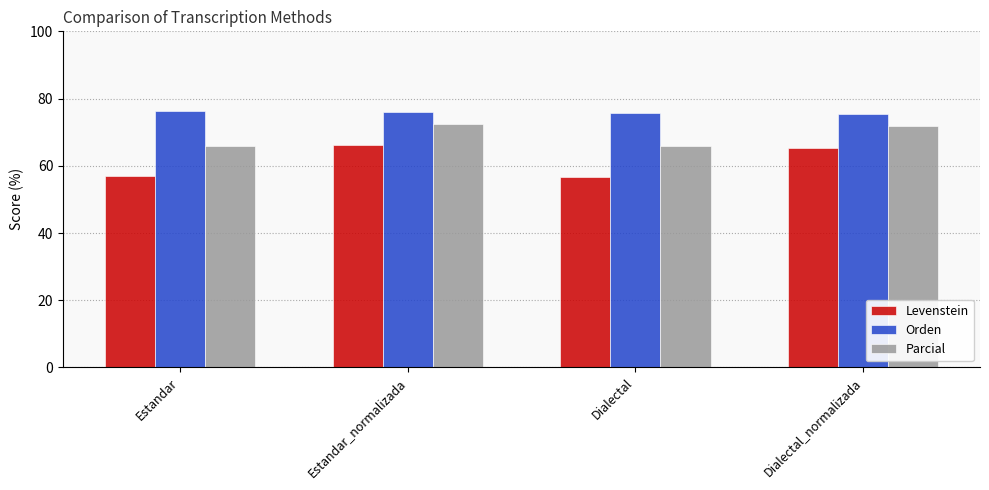

What position from the right is Estandar?

4